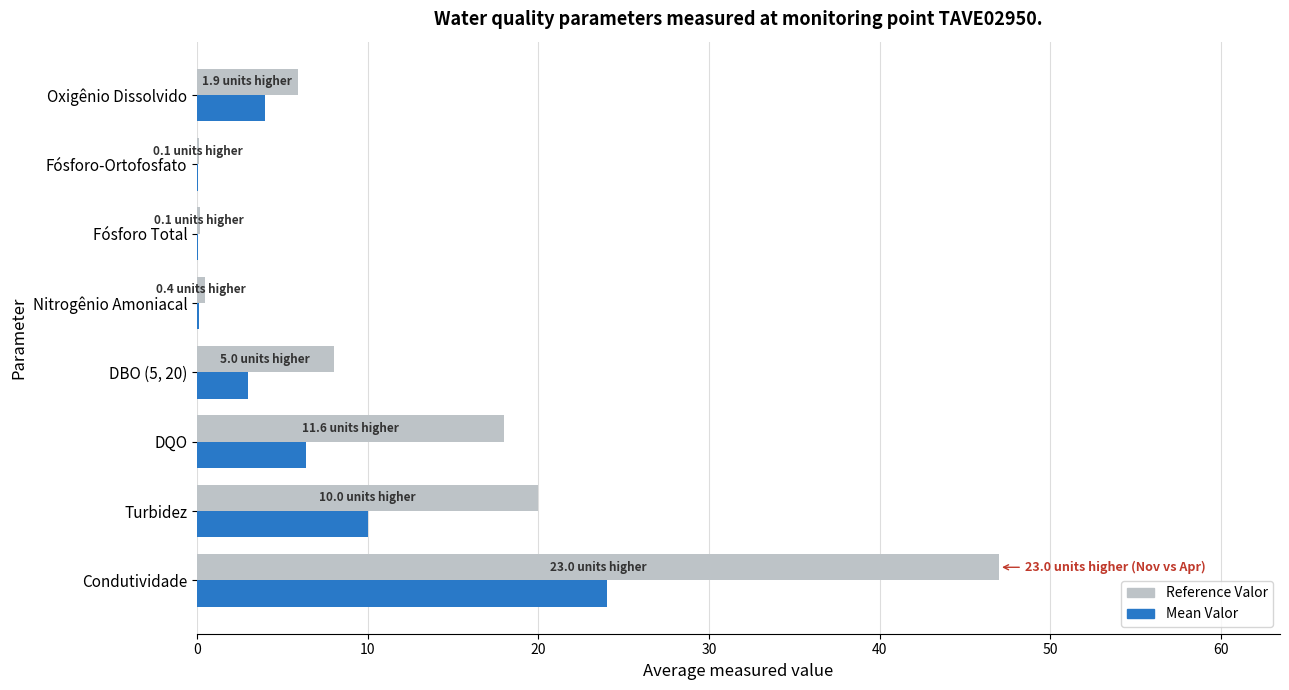

What is the sum of the Reference Valor values at DBO (5, 20) and DQO?

26.0